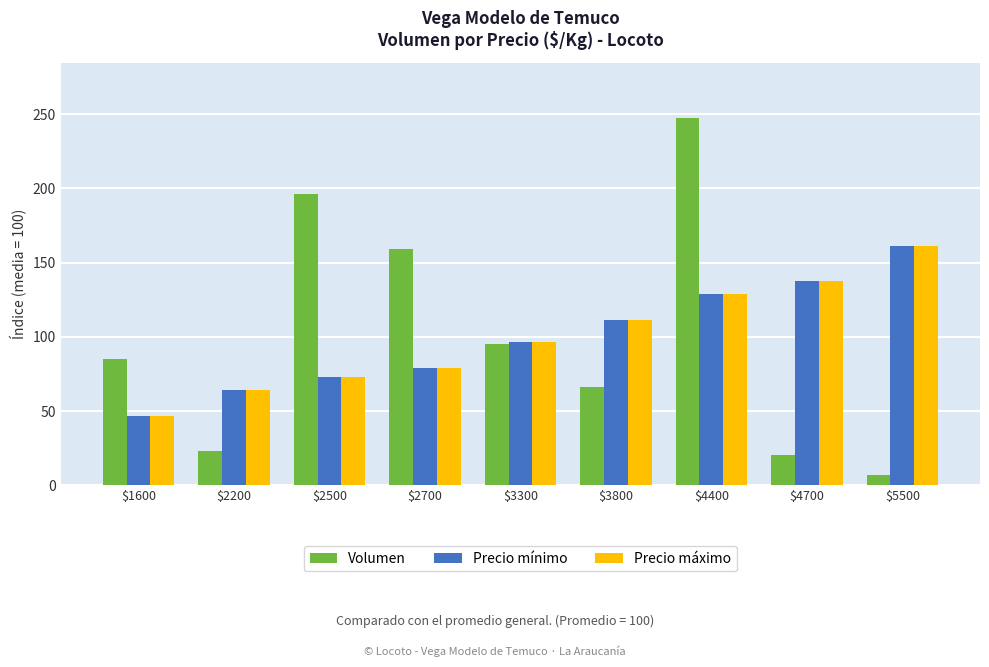

What is the maximum value shown in the chart?

247.6